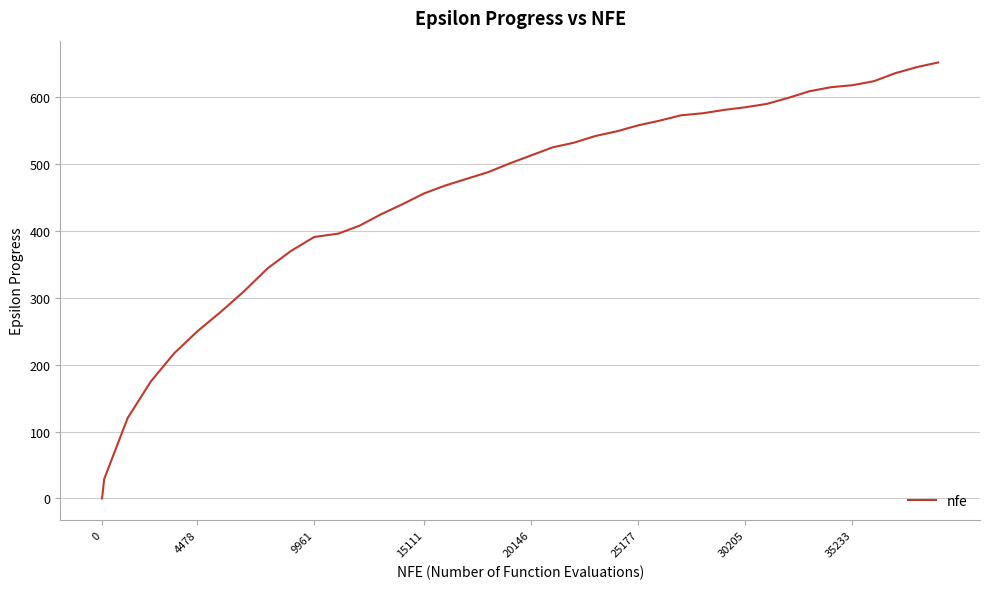

What is the difference between the maximum and minimum values?

652